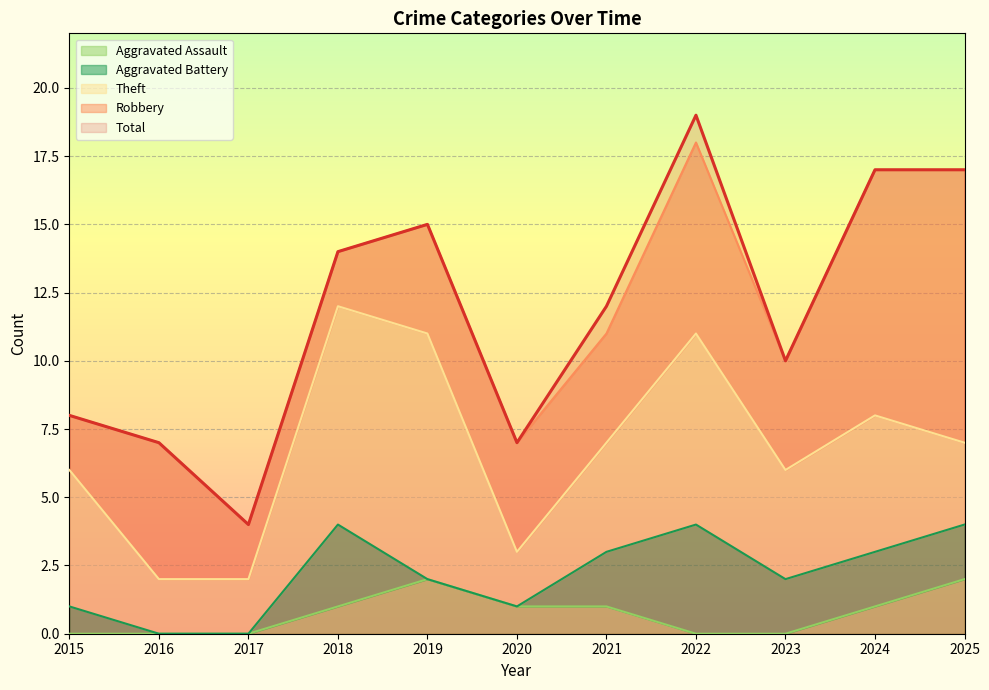

Reading right to left, transcribe all the data shown in this chart.

Robbery: 2025=10	2024=9	2023=4	2022=7	2021=4	2020=4	2019=4	2018=2	2017=2	2016=5	2015=2
Theft: 2025=3	2024=5	2023=4	2022=7	2021=4	2020=2	2019=9	2018=8	2017=2	2016=2	2015=5
Aggravated Assault: 2025=2	2024=1	2023=0	2022=0	2021=1	2020=1	2019=2	2018=1	2017=0	2016=0	2015=0
Aggravated Battery: 2025=2	2024=2	2023=2	2022=4	2021=2	2020=0	2019=0	2018=3	2017=0	2016=0	2015=1
Total: 2025=17	2024=17	2023=10	2022=19	2021=12	2020=7	2019=15	2018=14	2017=4	2016=7	2015=8